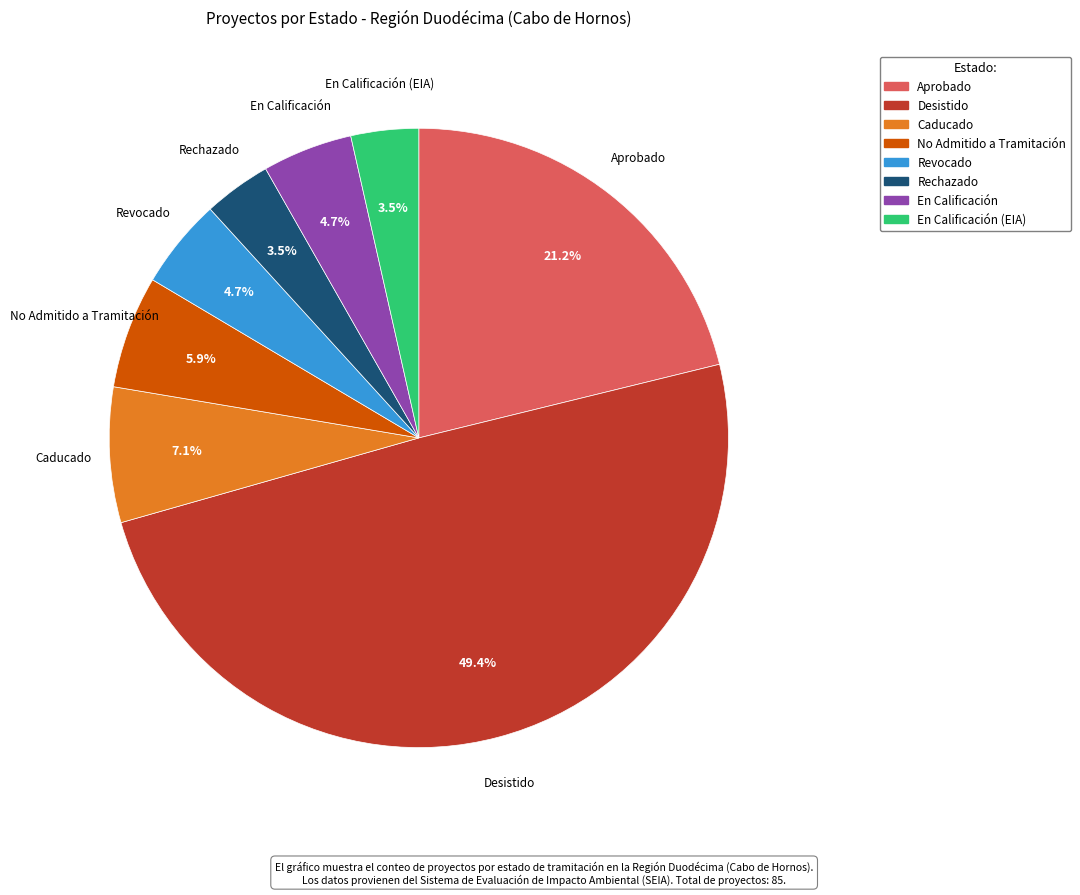

To the nearest percent, what is the combined percentage of Caducado and Aprobado?

28%